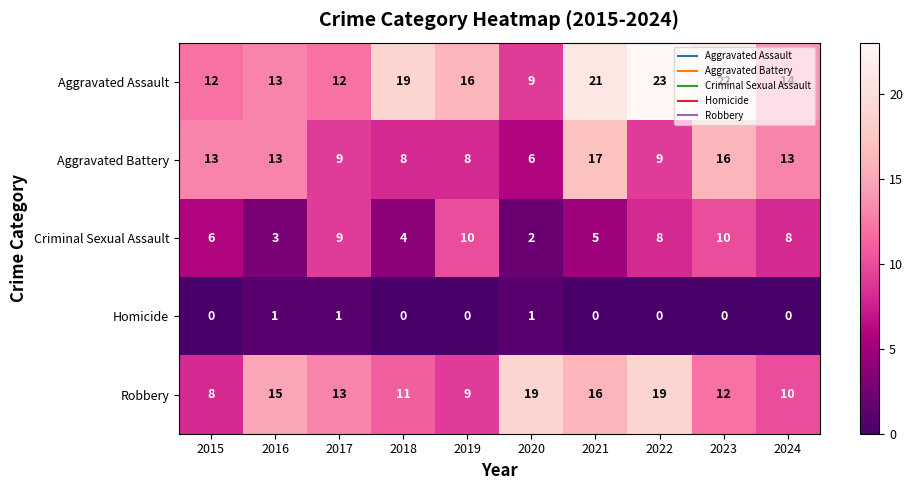

Rank the series by their maximum value, from lowest to highest.

Homicide, Criminal Sexual Assault, Aggravated Battery, Robbery, Aggravated Assault